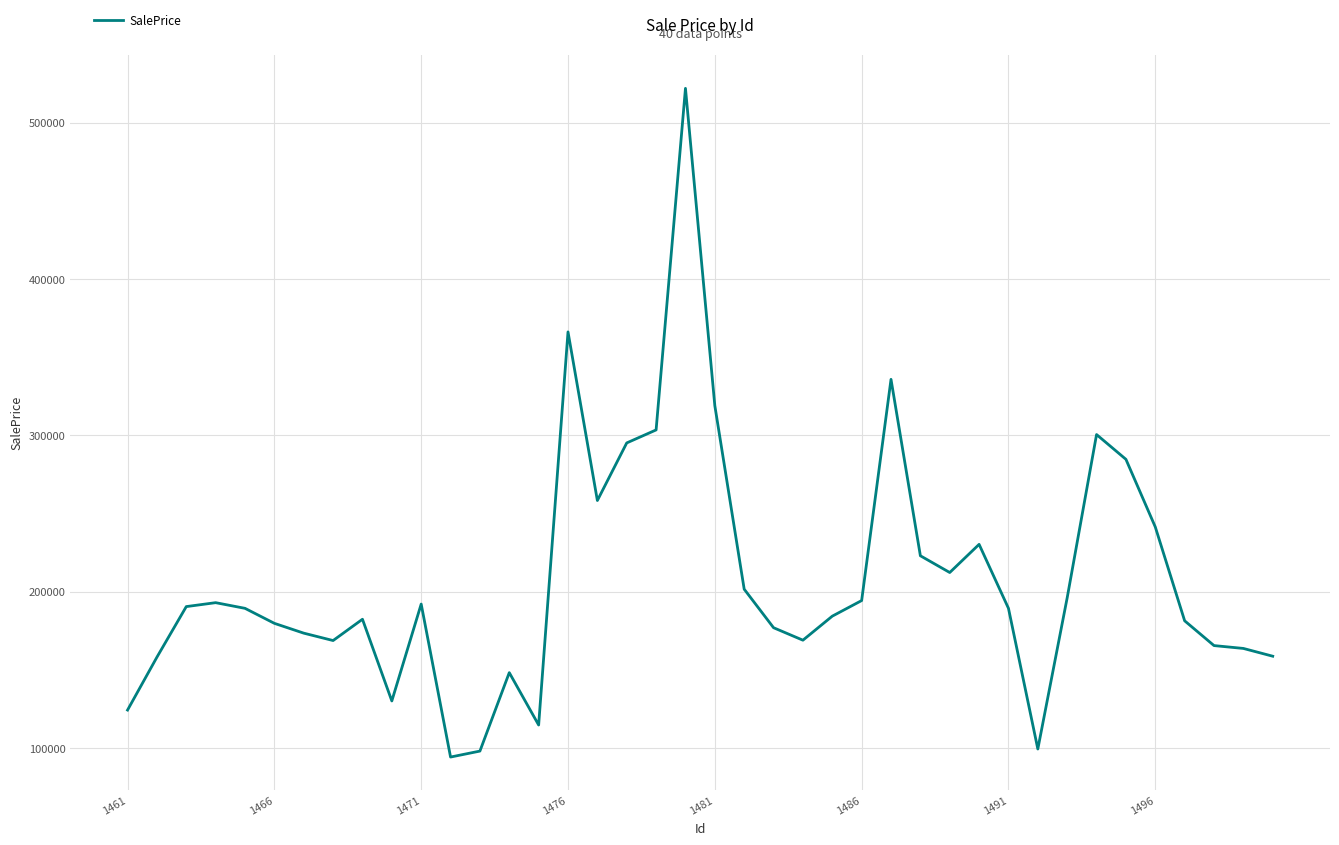

What is the maximum value shown in the chart?

522026.5